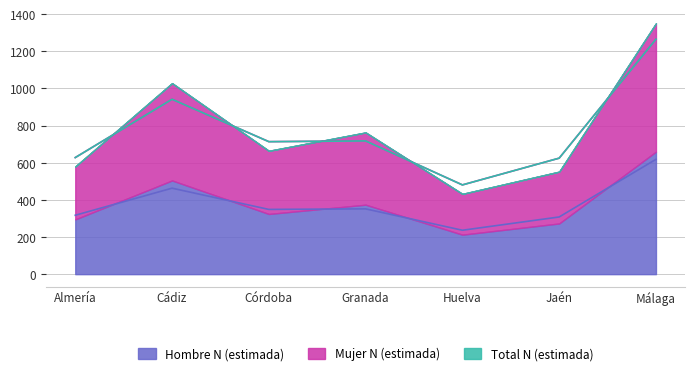

How many series are shown in this chart?

3